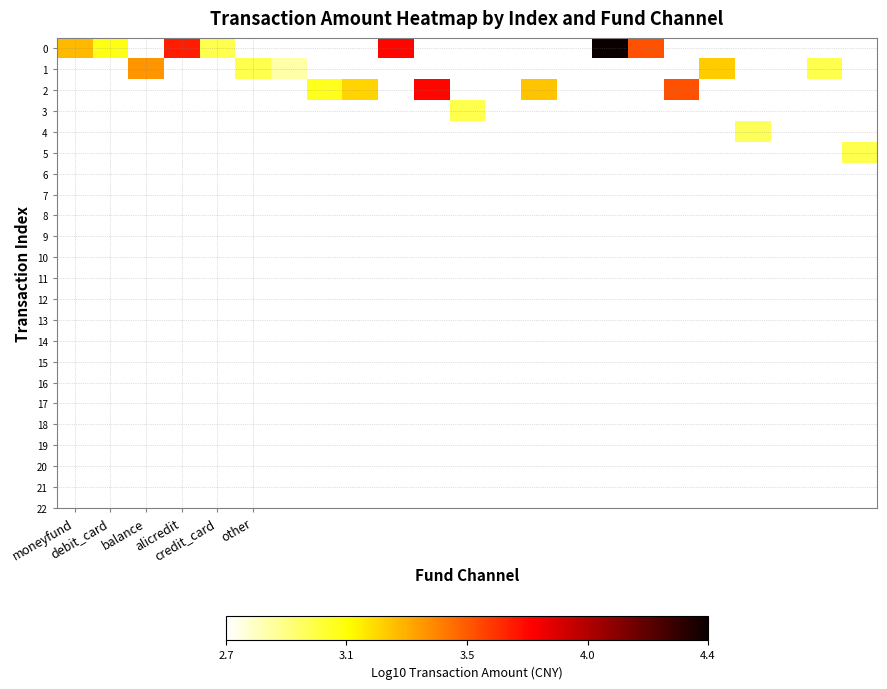

At how many categories does at least one series exceed 3?

13